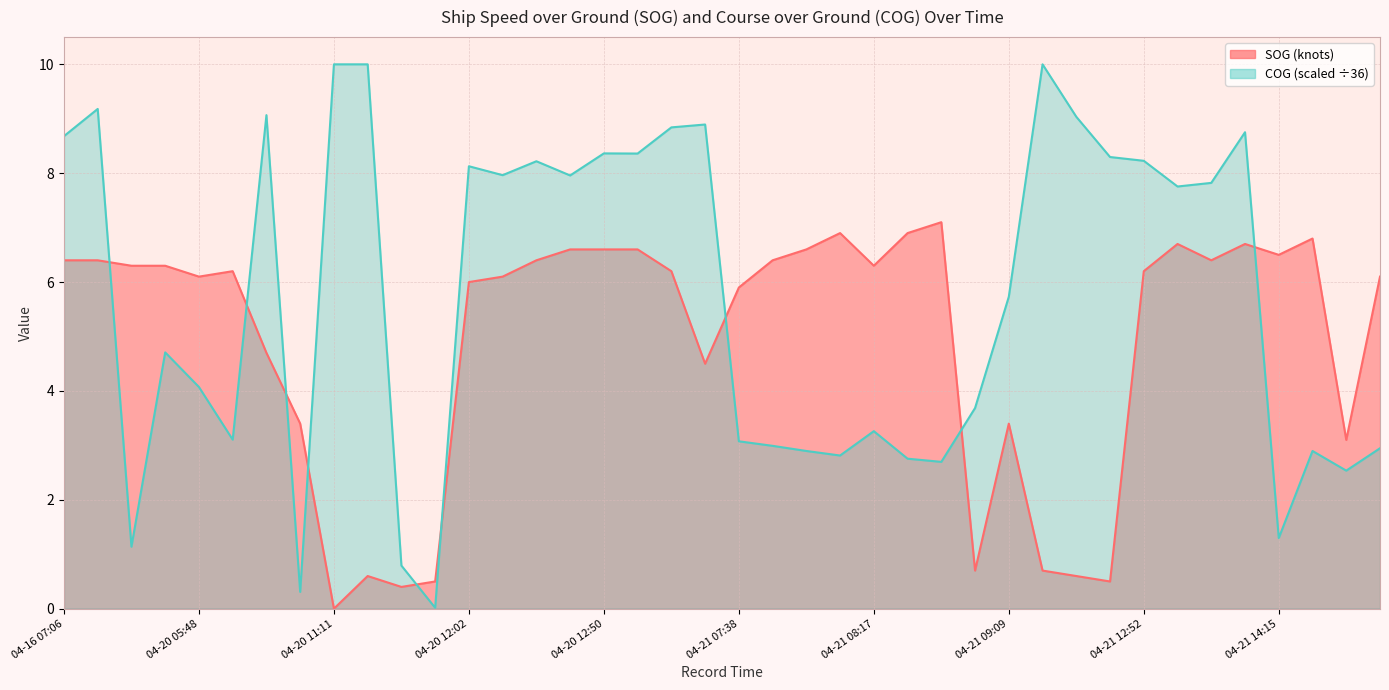

Where is the first local maximum for COG?

04-16 07:16